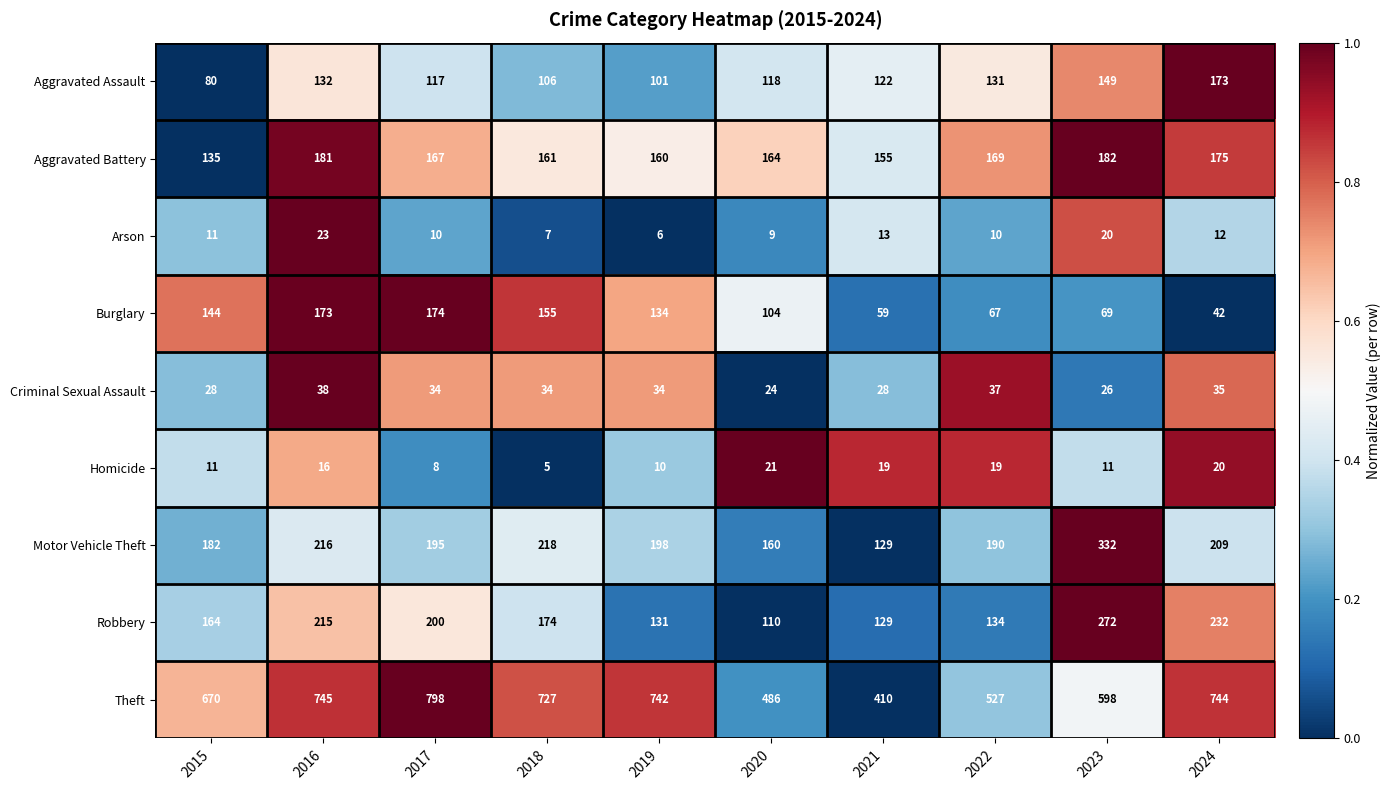

At which category does the chart reach its peak across all series?

2017